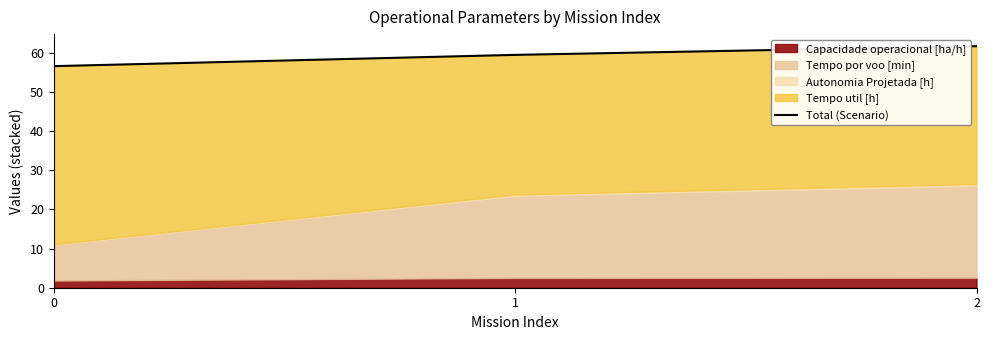

What value does the data have at 0?

56.5